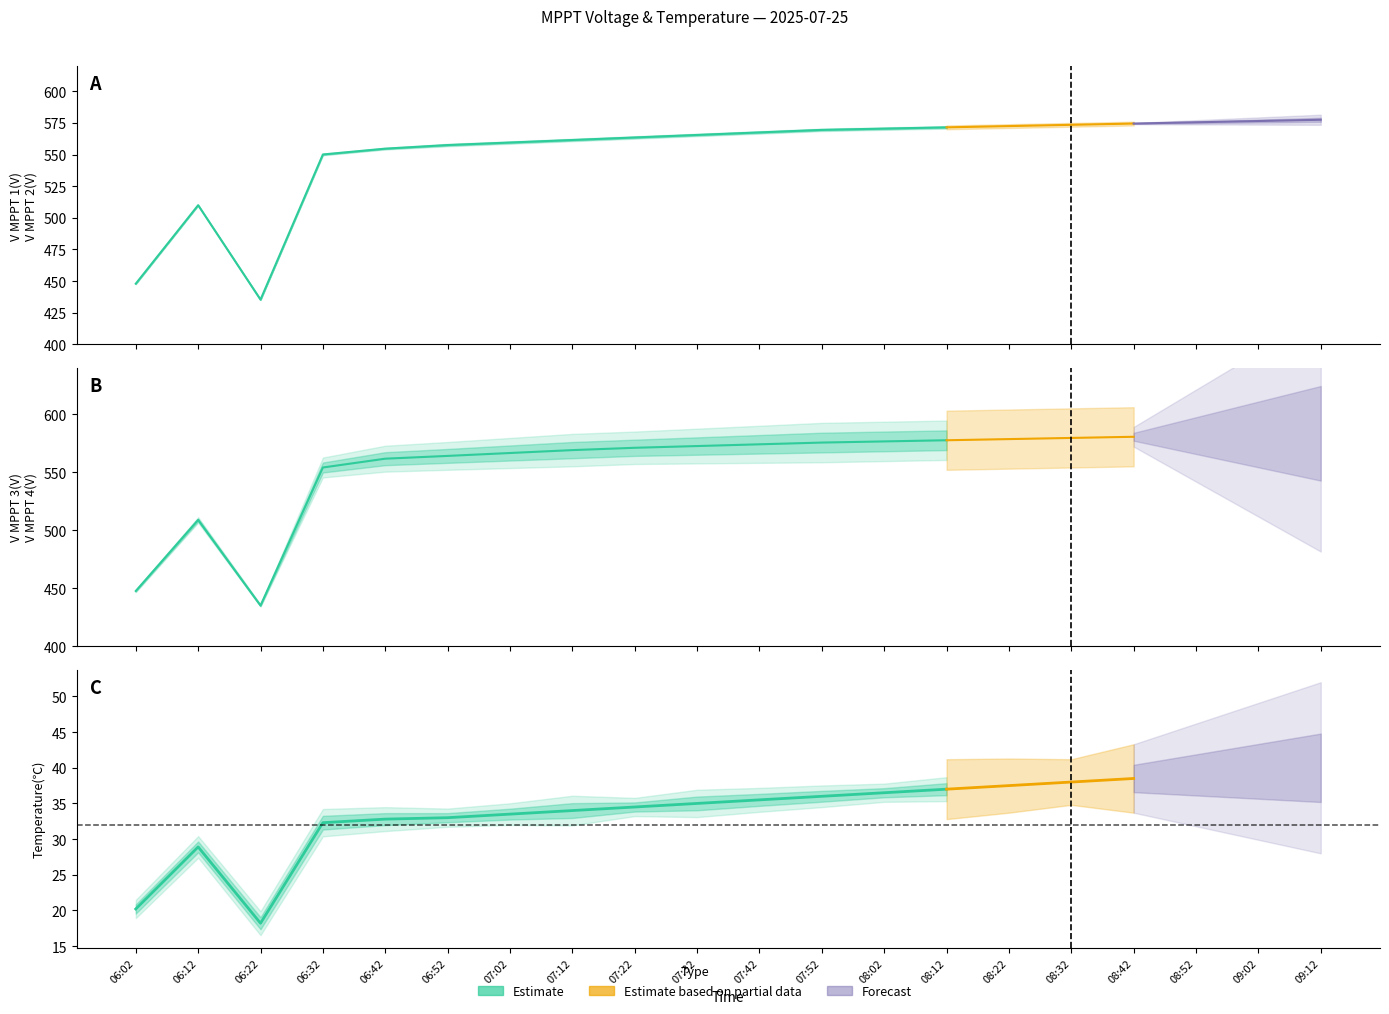

How many series are shown in this chart?

6